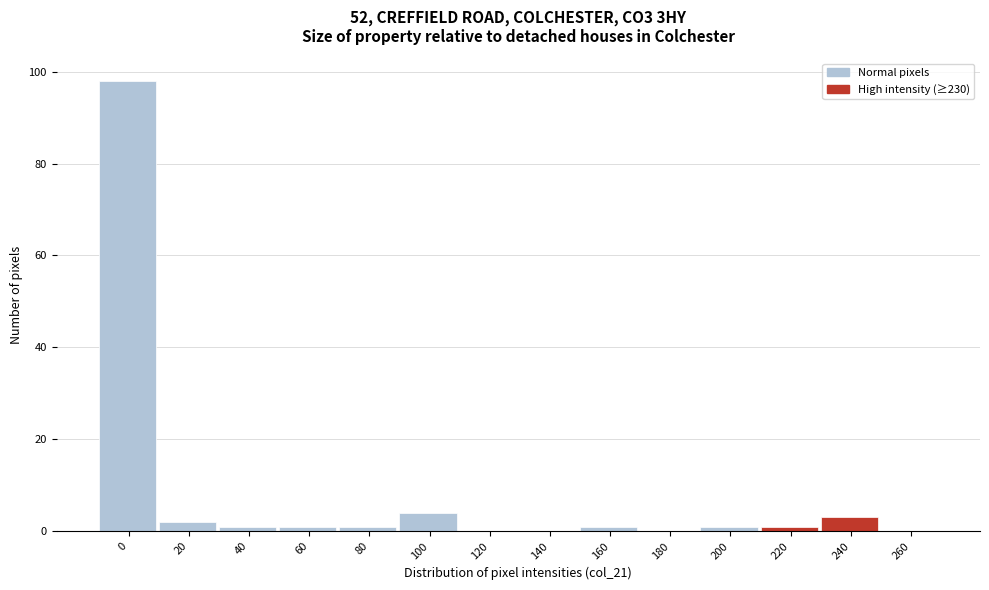

What is the greatest value displayed?

98